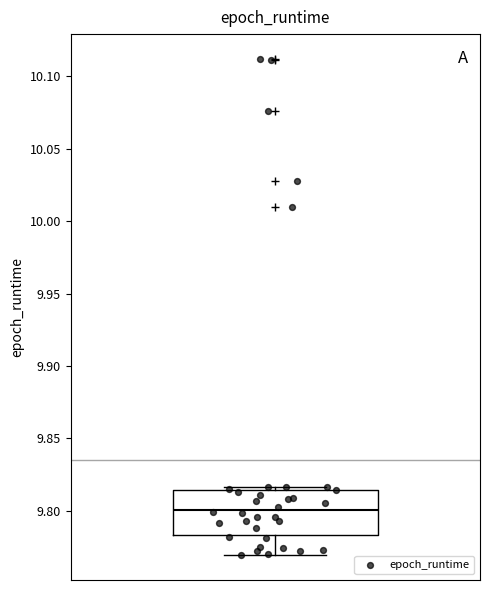

Transcribe this box plot: give where the median line is, the range the box spans, and where the two whiskers end, as read against the y-axis. The values are not printed on the chart, so give them approximately, as read against the axis.

median 9.800, box 9.785 to 9.815, whiskers 9.770 to 9.815 (just above the box's upper edge)